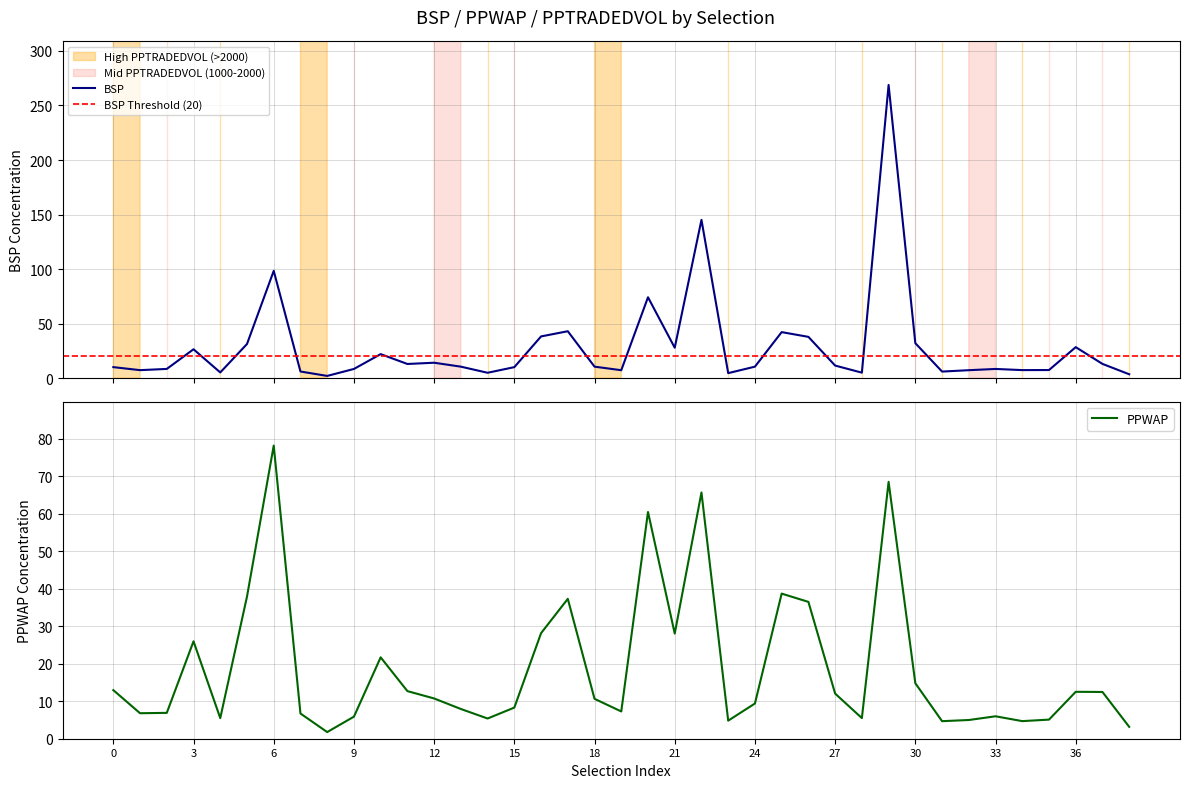

True or false: PPWAP has more than 2 points higher than both neighbors.

True